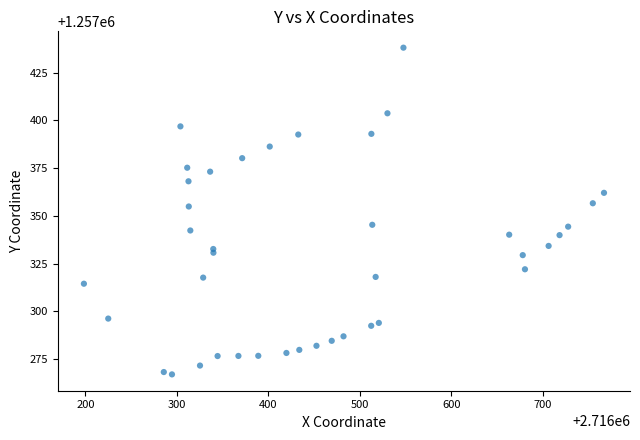

What is the range of X values (max minus min)?

568.7